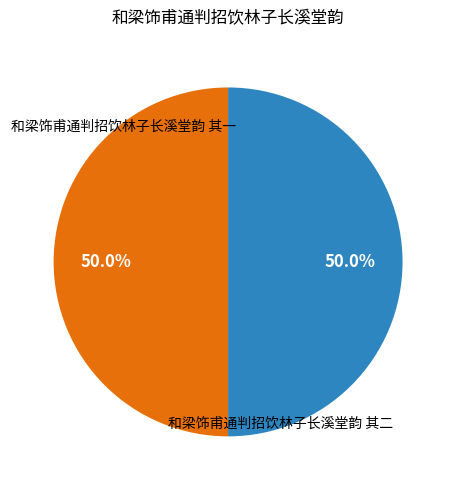

How many segments does this pie chart have?

2